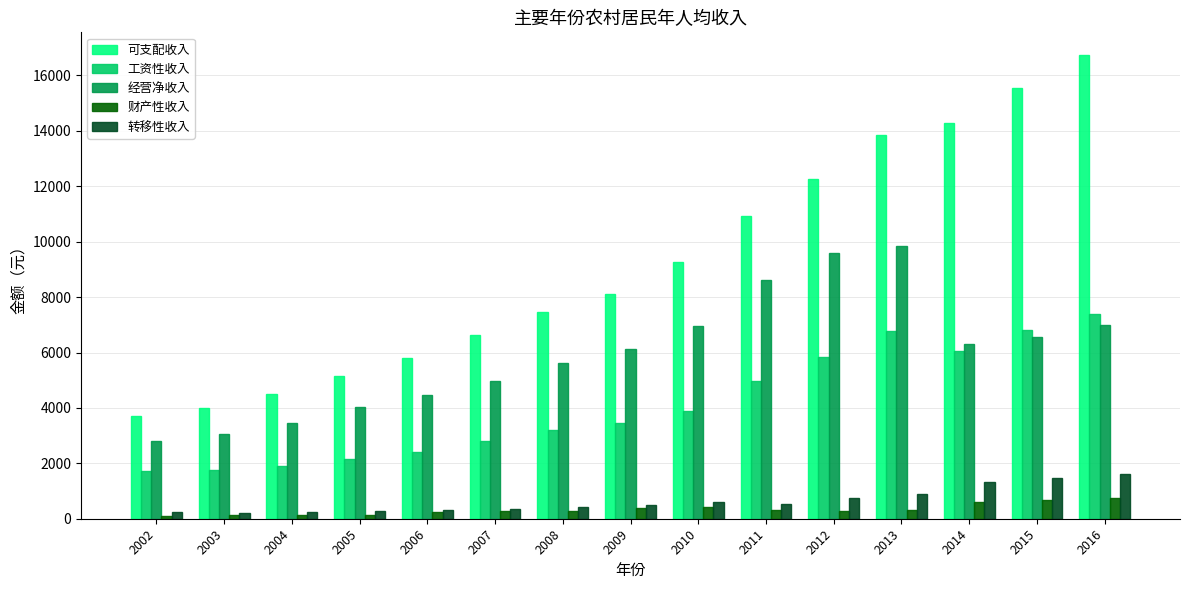

Which series has the largest total across all categories?

可支配收入